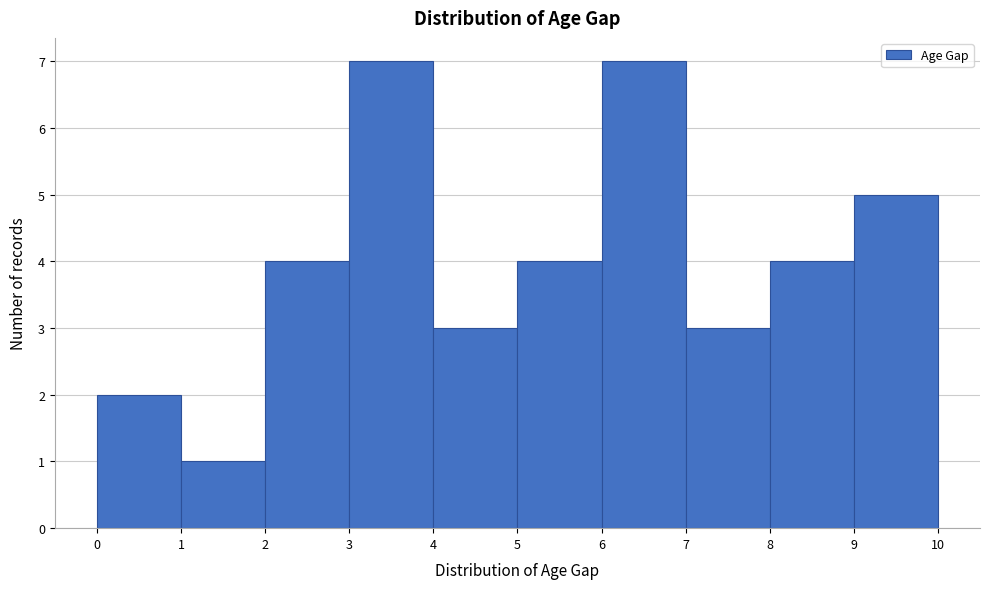

Reading left to right, list every bar in this chart as the range it spans on the x-axis followed by its height. The values are not printed on the chart, so give them approximately, as read against the axis.

0 to 1: 2
1 to 2: 1
2 to 3: 4
3 to 4: 7
4 to 5: 3
5 to 6: 4
6 to 7: 7
7 to 8: 3
8 to 9: 4
9 to 10: 5